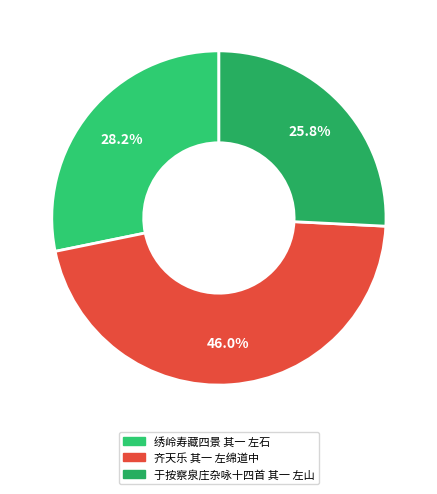

Which slice is the largest?

齐天乐 其一 左绵道中